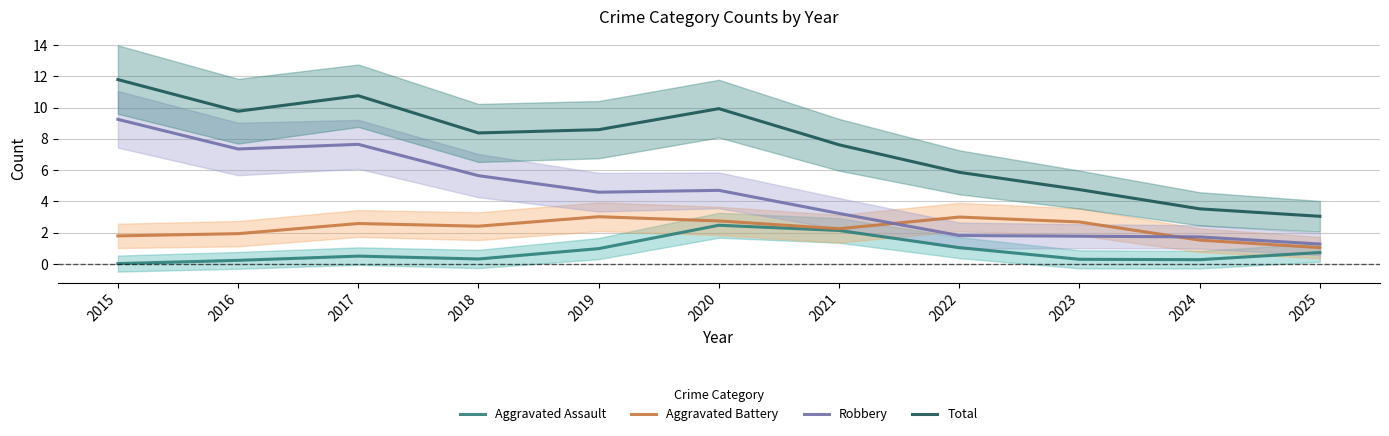

Which series has the widest spread of values?

Total